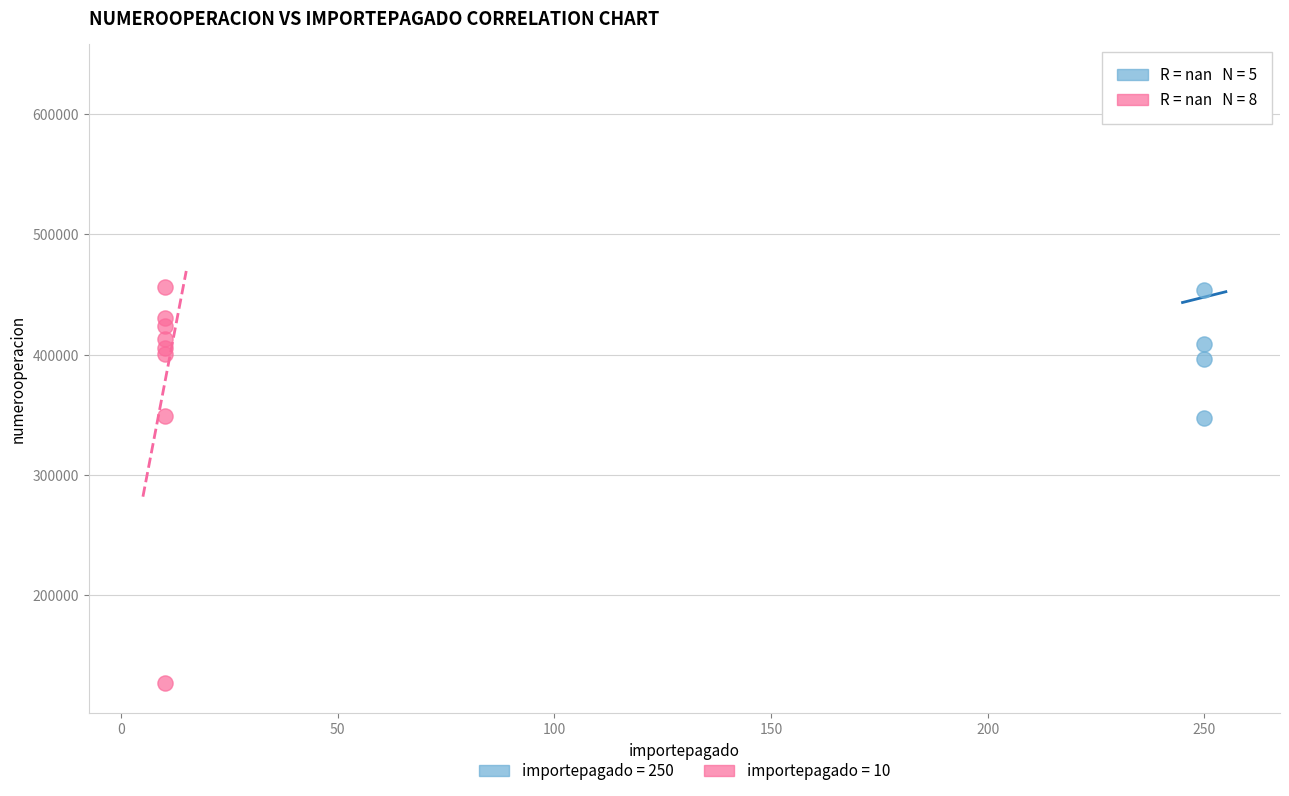

Which series contains the lowest Y value?

importepagado = 10